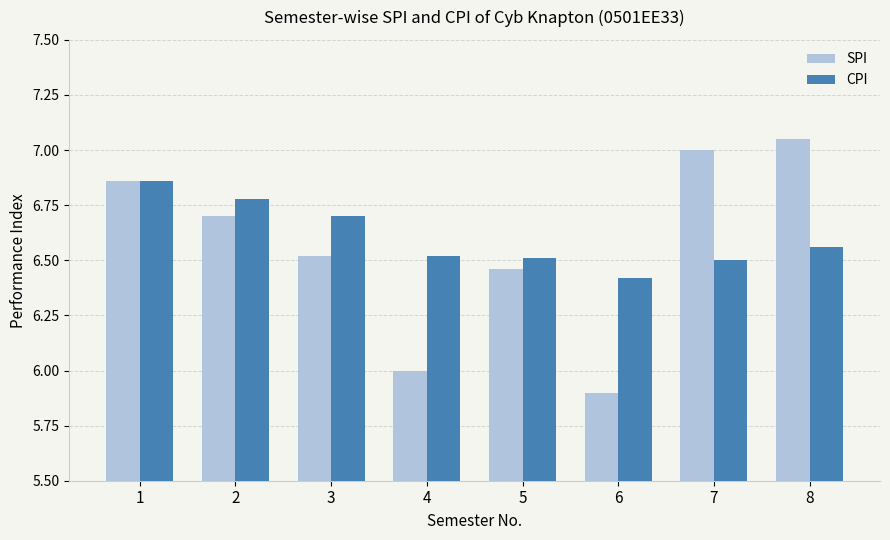

Are the bars grouped side by side (vs. stacked)?

Yes